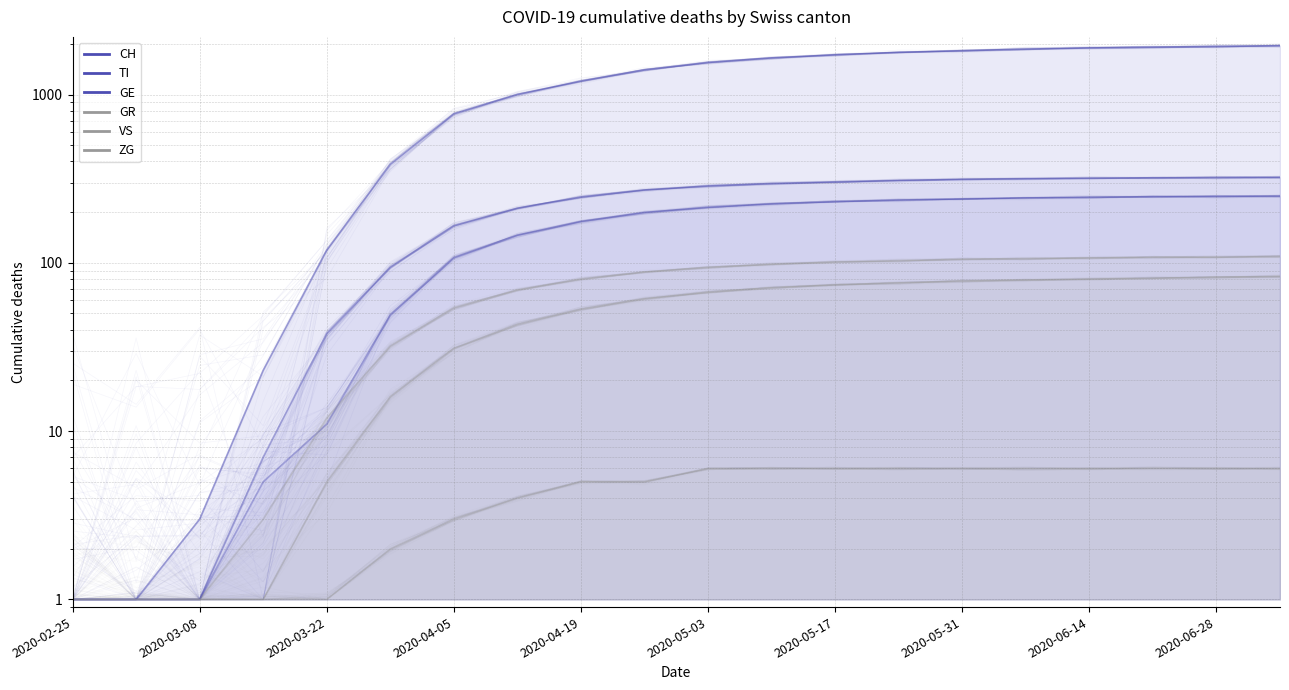

True or false: GR has a value of 80 at 2020-06-14.

True